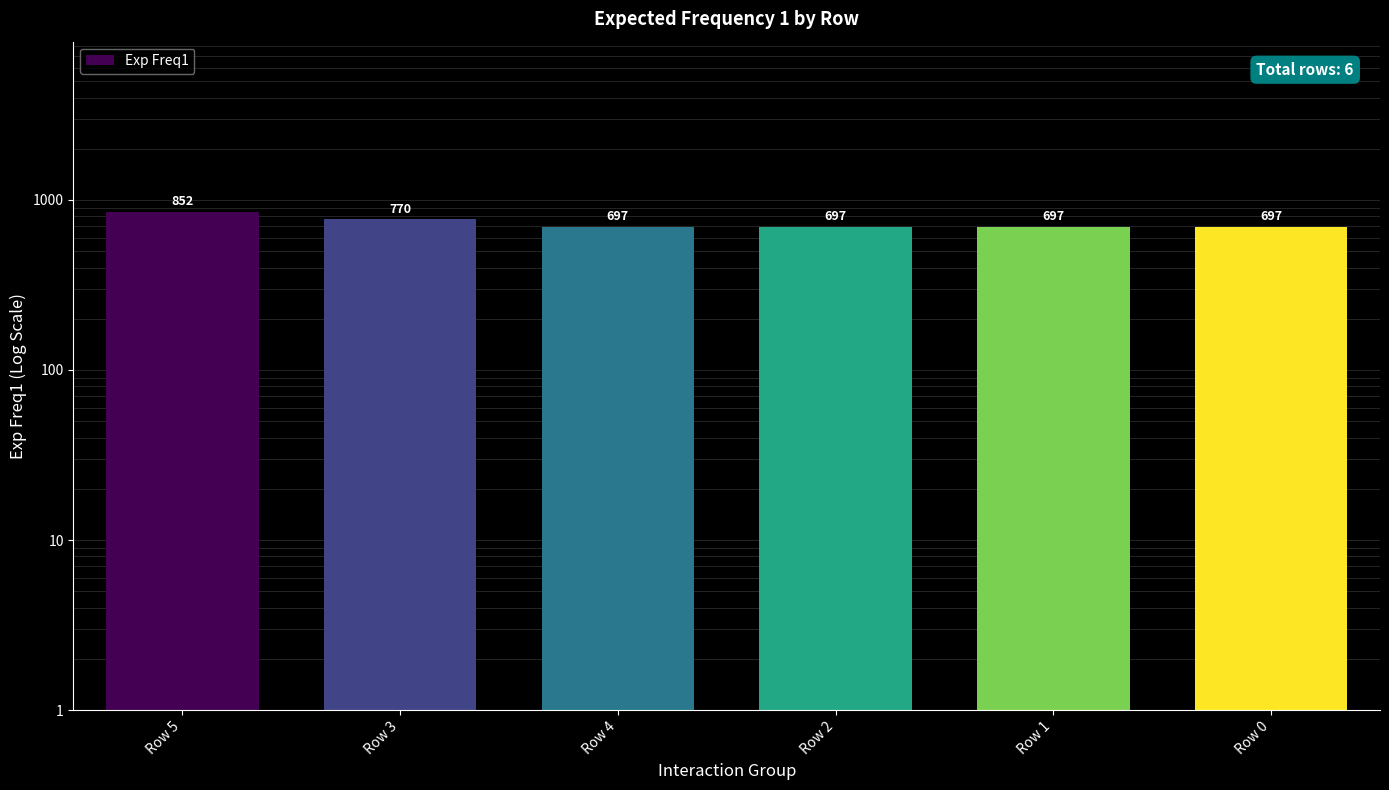

How many series are shown in this chart?

1